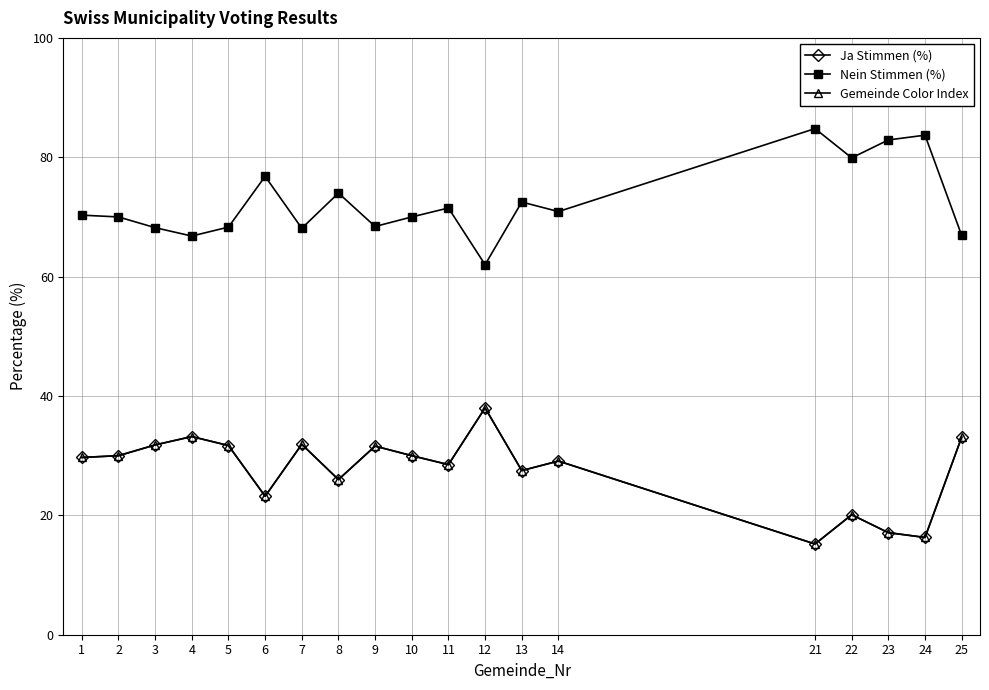

Is this an area chart (filled region under the line)?

No